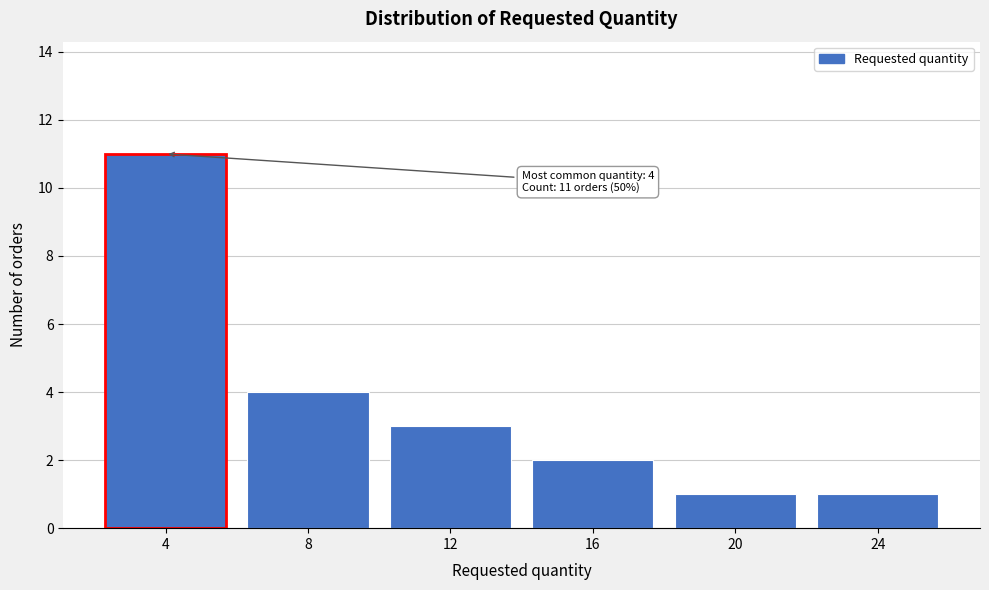

Reading right to left, what are all the values shown in this chart?

1	1	2	3	4	11